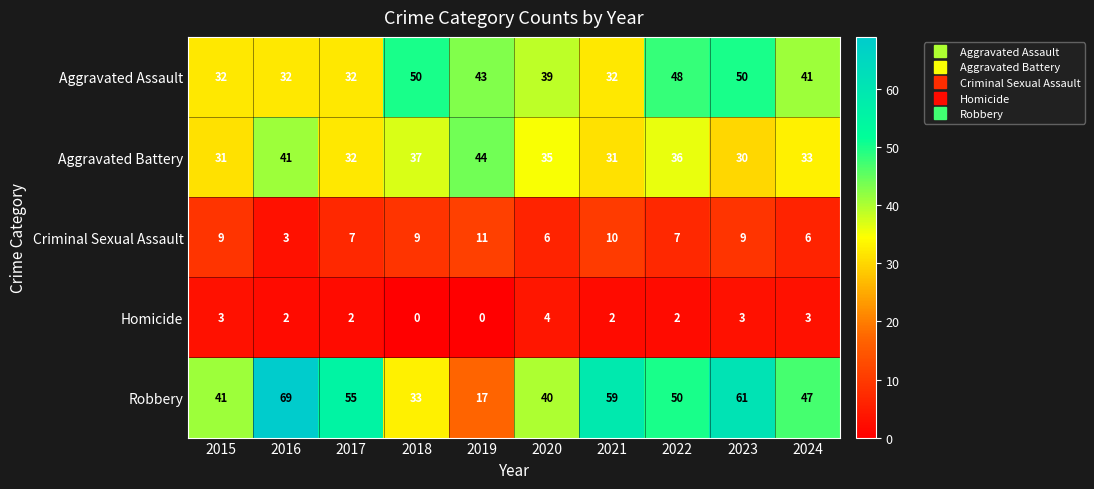

What is the average value of the Robbery series?

47